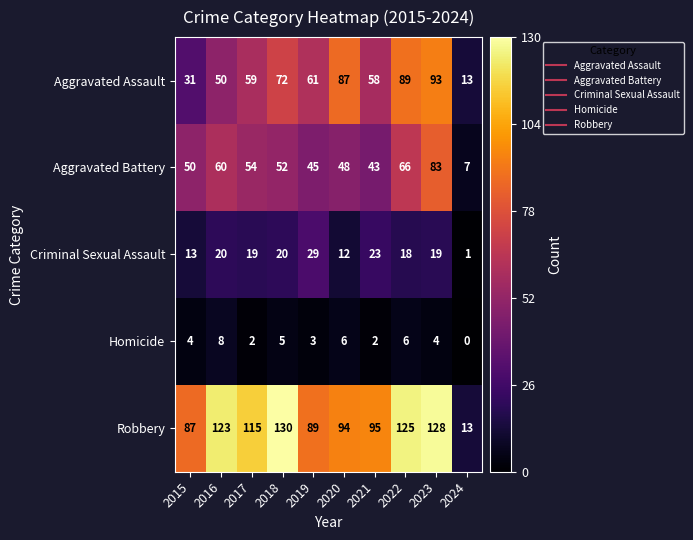

Which category has the lowest value across all series?

2024